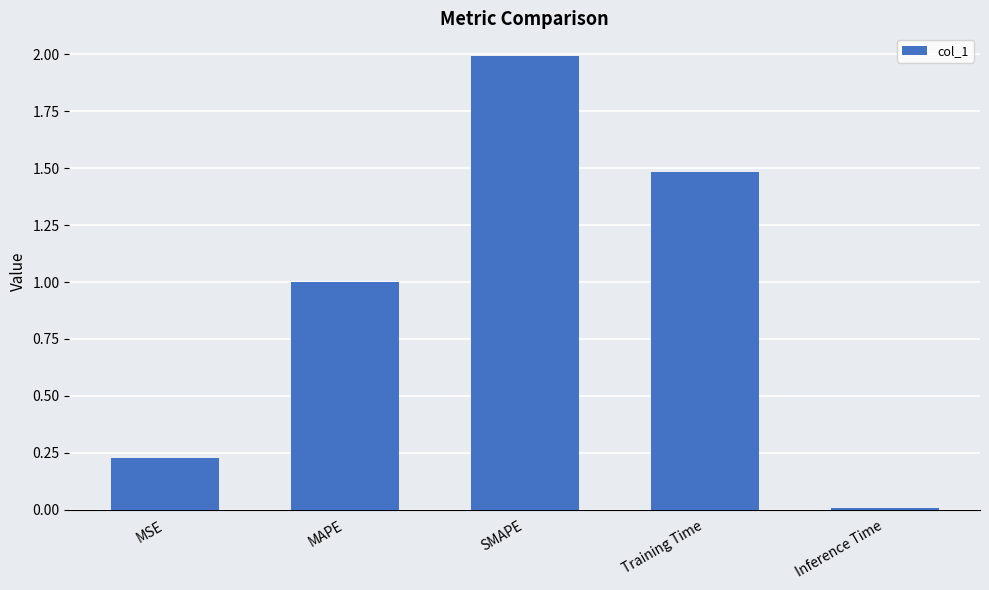

How many bars are there in total?

5